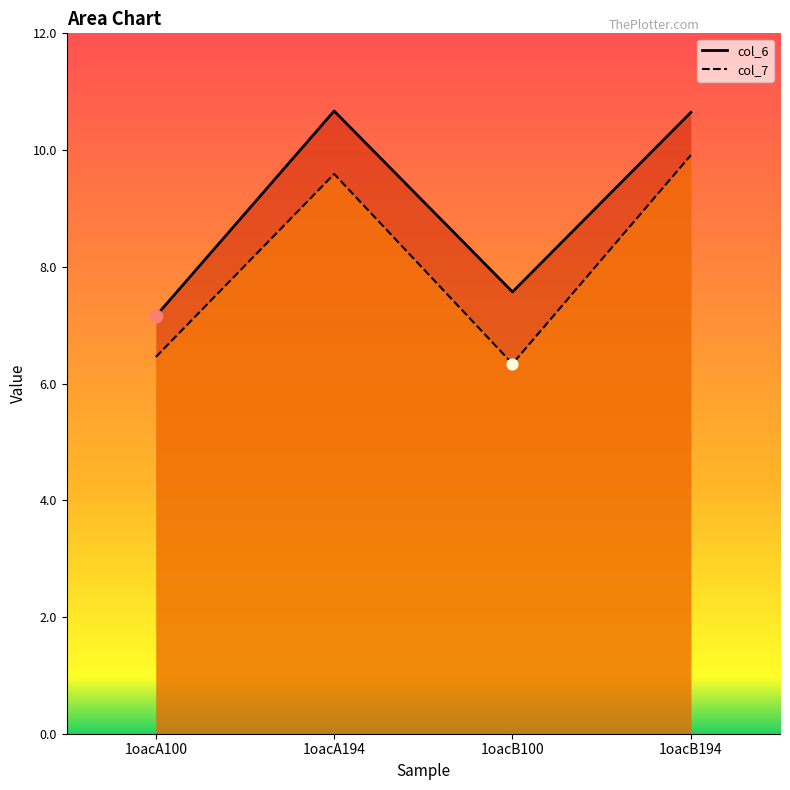

Which series reaches the maximum Y coordinate?

col_6